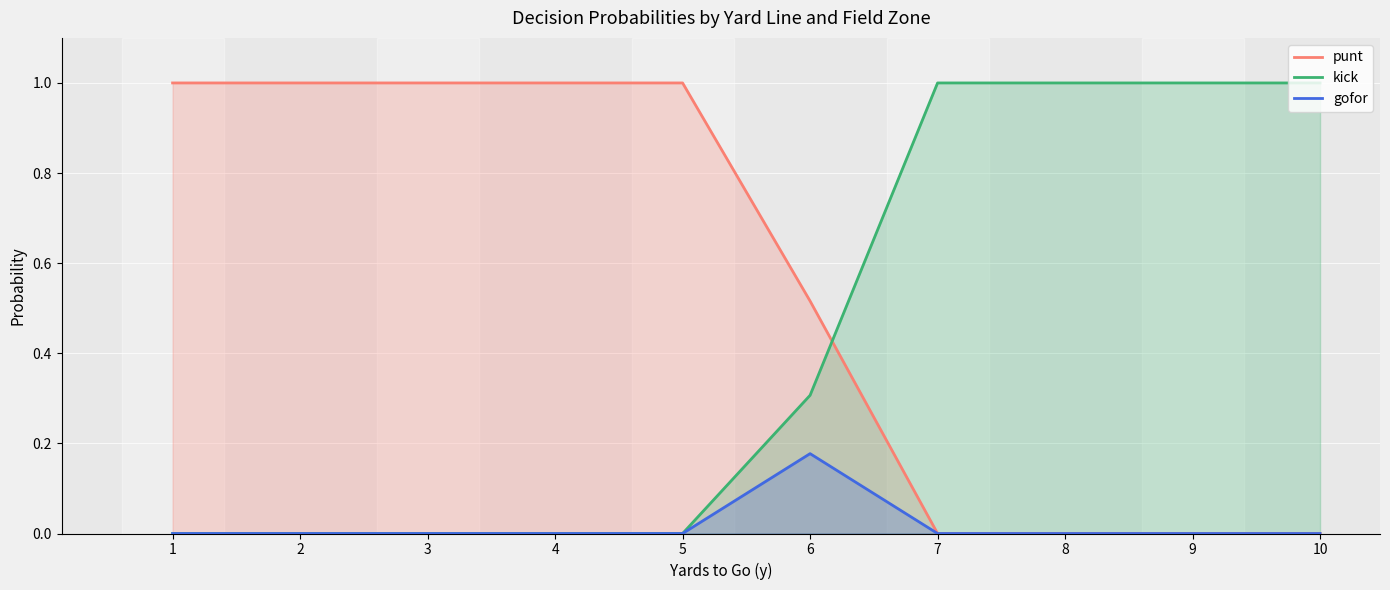

What is the total value across all series at 2?

1.0